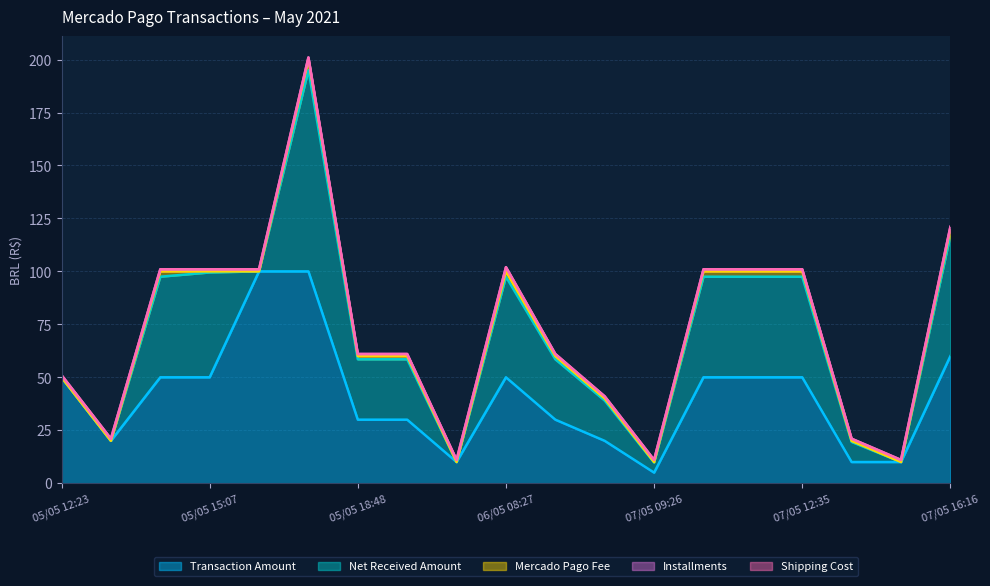

Reading left to right, what are all the values shown in this chart?

transaction_amount: 50.0	20.0	50.0	50.0	100.0	100.0	30.0	30.0	10.0	50.0	30.0	20.0	5.0	50.0	50.0	50.0	10.0	10.0	60.0
net_received_amount: 0.0	0.0	47.5	49.5	0.0	95.0	28.5	28.5	0.0	47.5	28.5	19.0	4.8	47.5	47.5	47.5	9.5	0.0	57.0
mercadopago_fee: 0.0	0.0	2.5	0.5	0.0	5.0	1.5	1.5	0.0	2.5	1.5	1.0	0.2	2.5	2.5	2.5	0.5	0.0	3.0
installments: 1.0	1.0	1.0	1.0	1.0	1.0	1.0	1.0	1.0	2.0	1.0	1.0	1.0	1.0	1.0	1.0	1.0	1.0	1.0
shipping_cost: 0.0	0.0	0.0	0.0	0.0	0.0	0.0	0.0	0.0	0.0	0.0	0.0	0.0	0.0	0.0	0.0	0.0	0.0	0.0